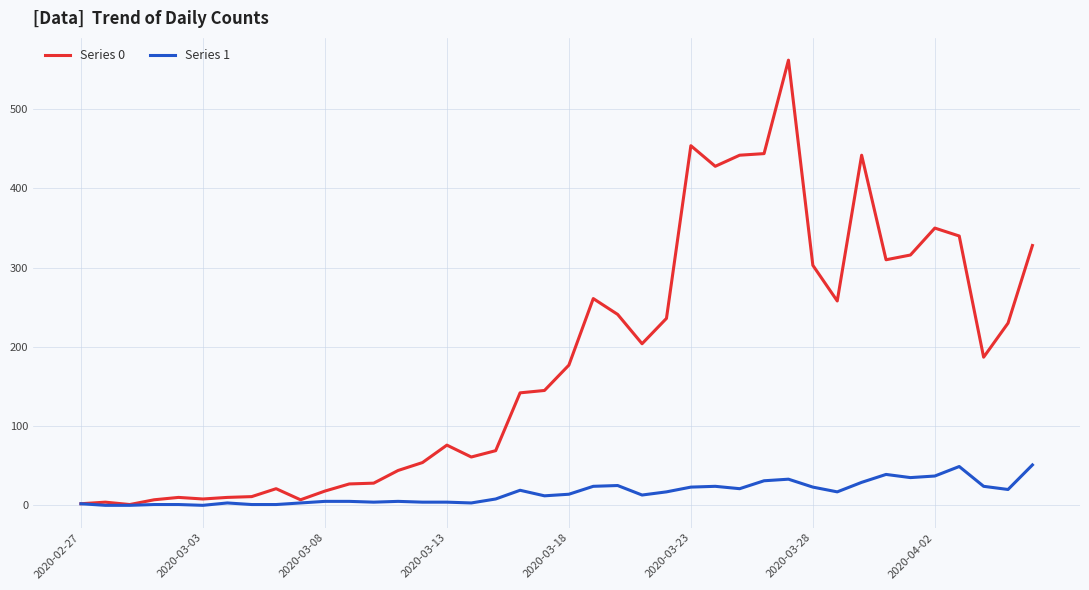

What is the greatest value displayed?

562